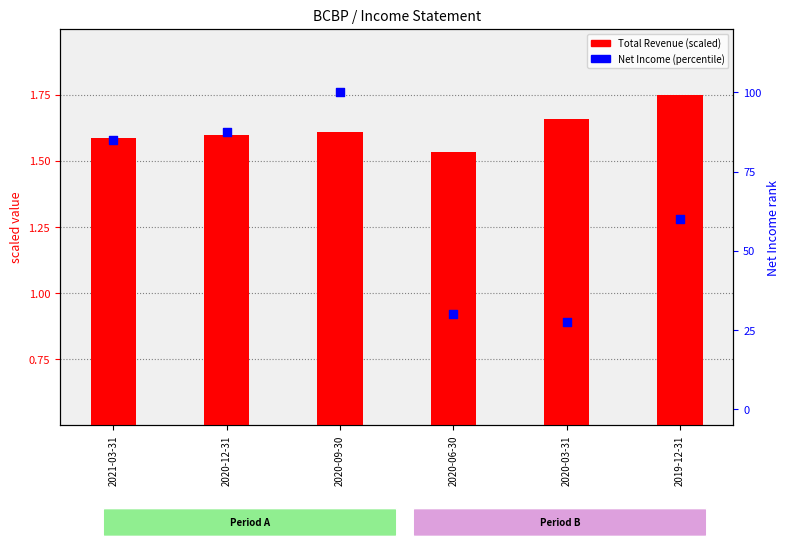

What are all the series names shown in the legend?

Total Revenue (scaled), Net Income (percentile)